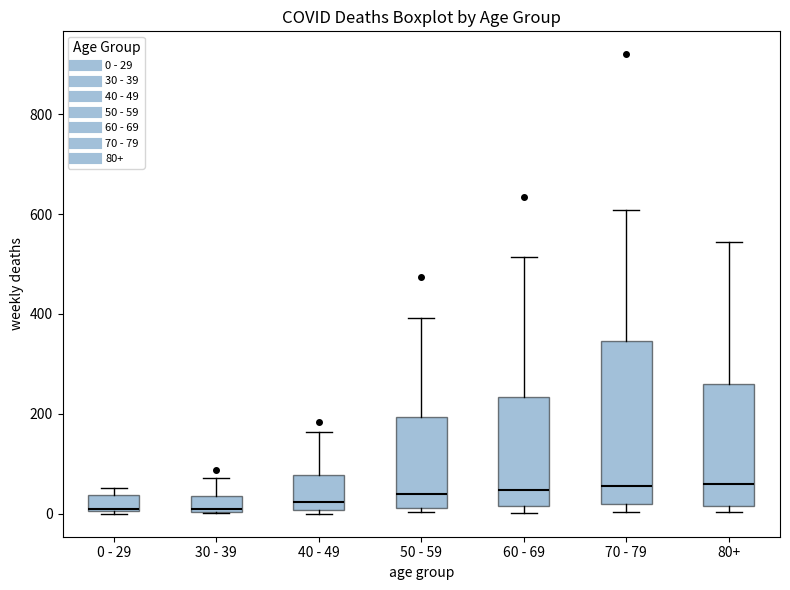

Comparing the boxes themselves (not the whiskers), which one is the tallest?

70 - 79